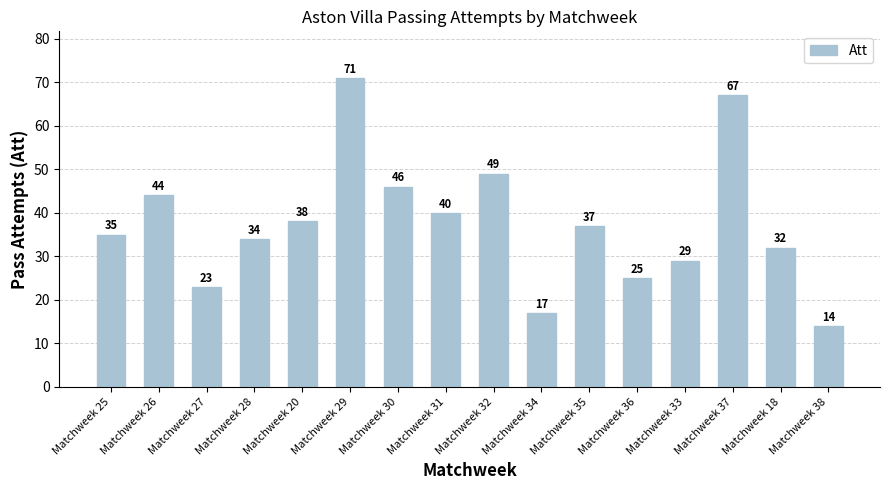

Reading left to right, list all the values displayed in this chart.

35	44	23	34	38	71	46	40	49	17	37	25	29	67	32	14